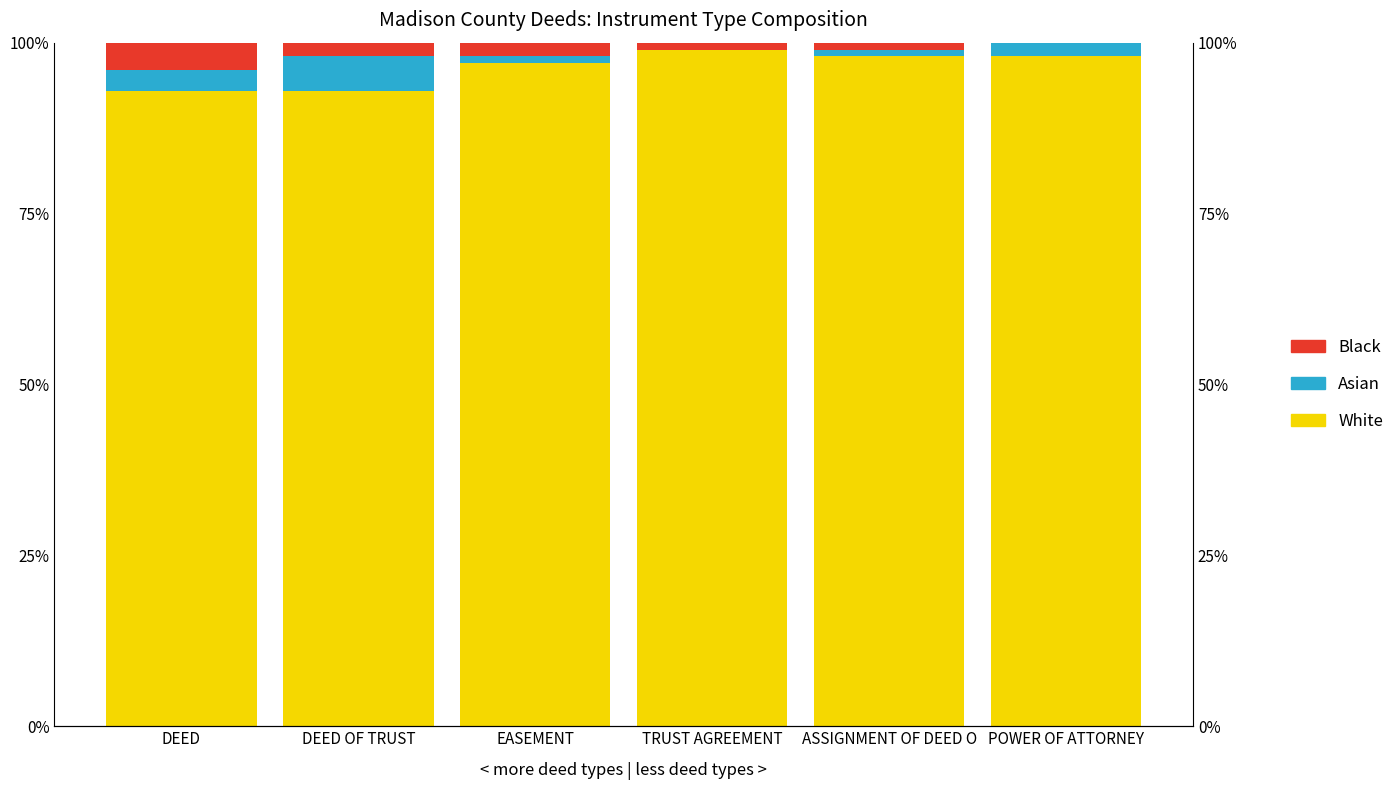

Reading left to right, list all the values displayed in this chart.

White: DEED=93	DEED OF TRUST=93	EASEMENT=97	TRUST AGREEMENT=99	ASSIGNMENT OF DEED O=98	POWER OF ATTORNEY=98
Asian: DEED=3	DEED OF TRUST=5	EASEMENT=1	TRUST AGREEMENT=0	ASSIGNMENT OF DEED O=1	POWER OF ATTORNEY=2
Black: DEED=4	DEED OF TRUST=2	EASEMENT=2	TRUST AGREEMENT=1	ASSIGNMENT OF DEED O=1	POWER OF ATTORNEY=0